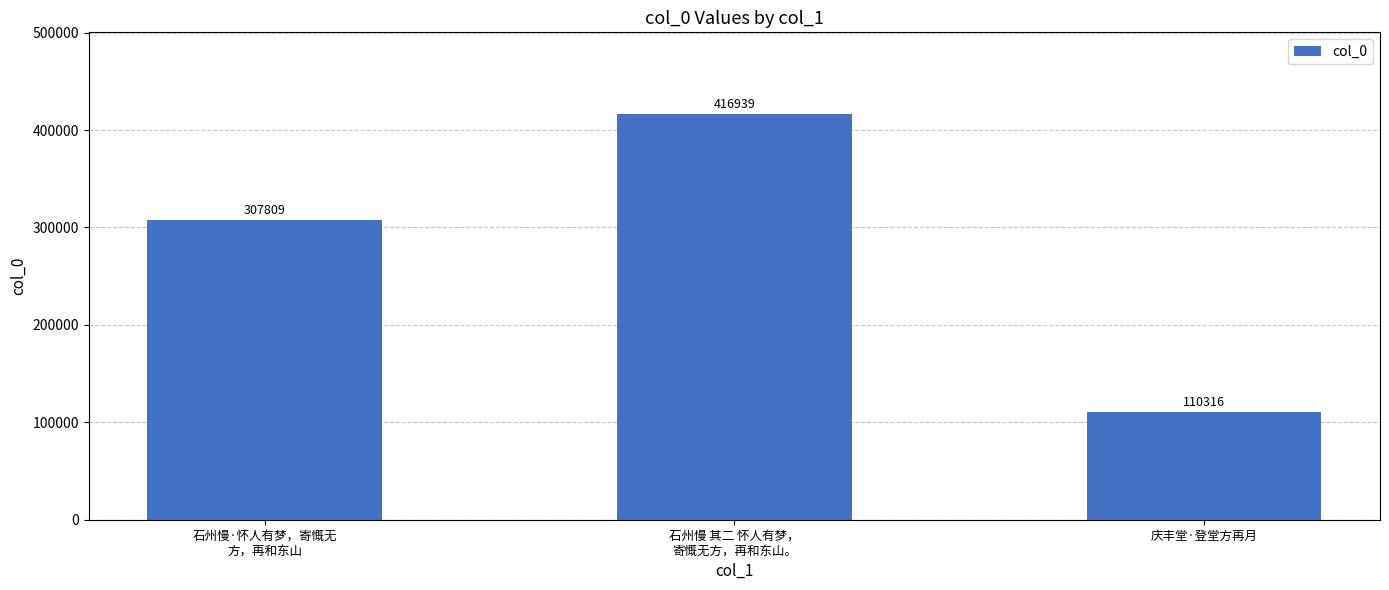

Approximately how many times larger is the value at 庆丰堂·登堂方再月 compared to 石州慢 其二 怀人有梦，
寄慨无方，再和东山。?

0.3